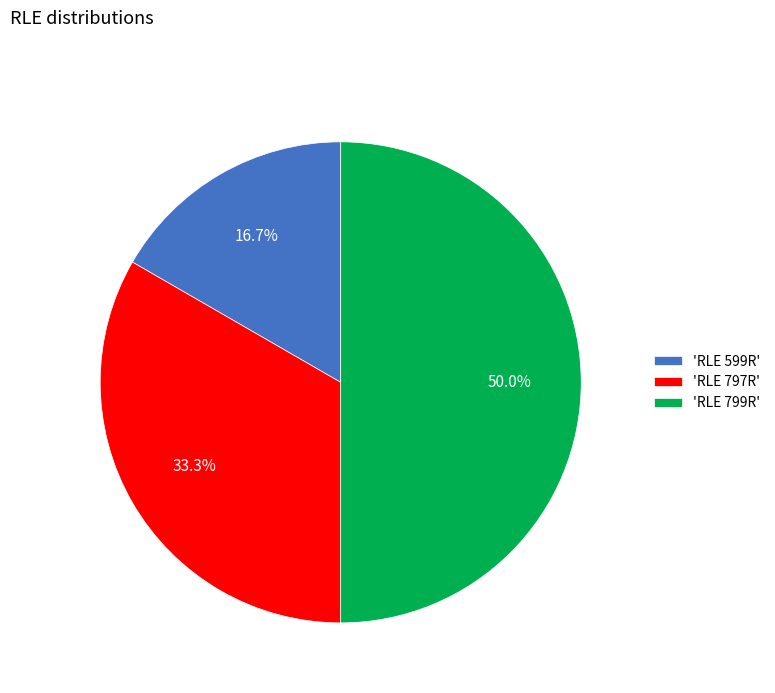

To the nearest percent, what is the difference between the largest and smallest slice percentages?

33%